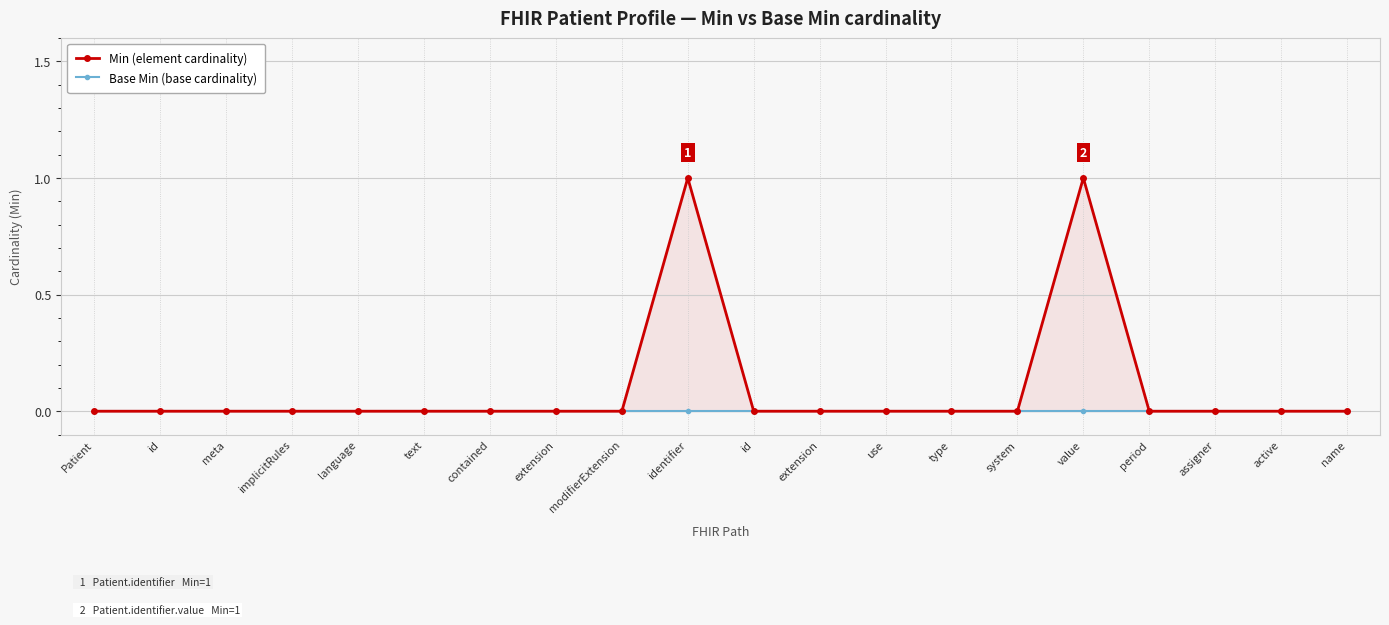

Which series has the widest spread of values?

Min (element cardinality)